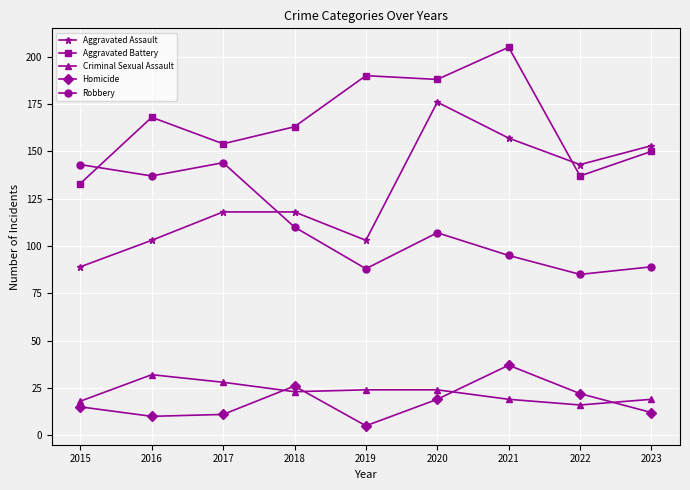

What is the difference between the maximum and minimum values in the Robbery series?

59